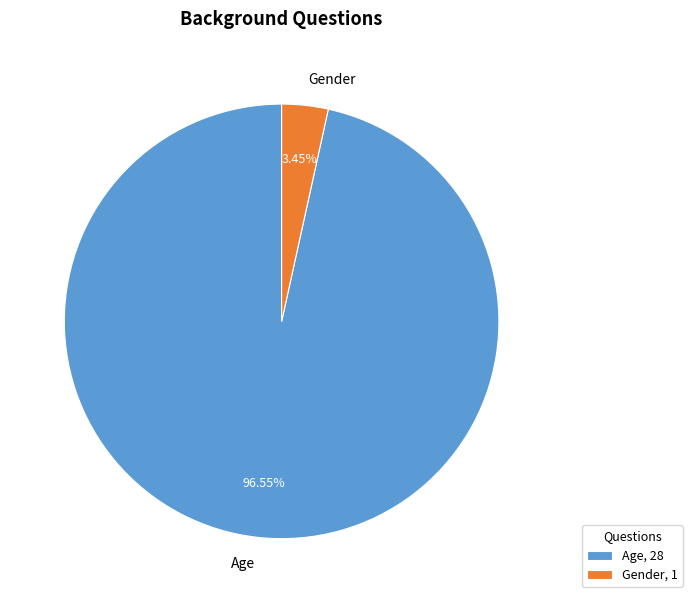

To the nearest percent, what is the difference between the largest and smallest slice percentages?

93%